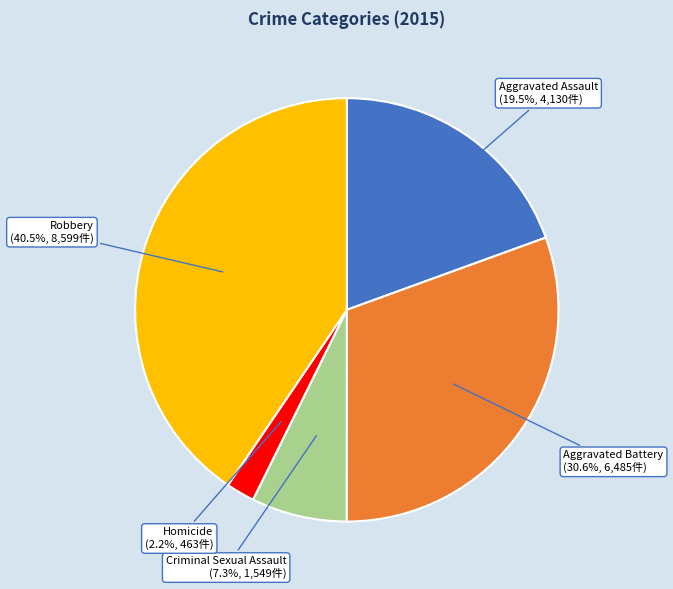

What is the ratio of the value at Robbery to the value at Aggravated Assault?

2.1